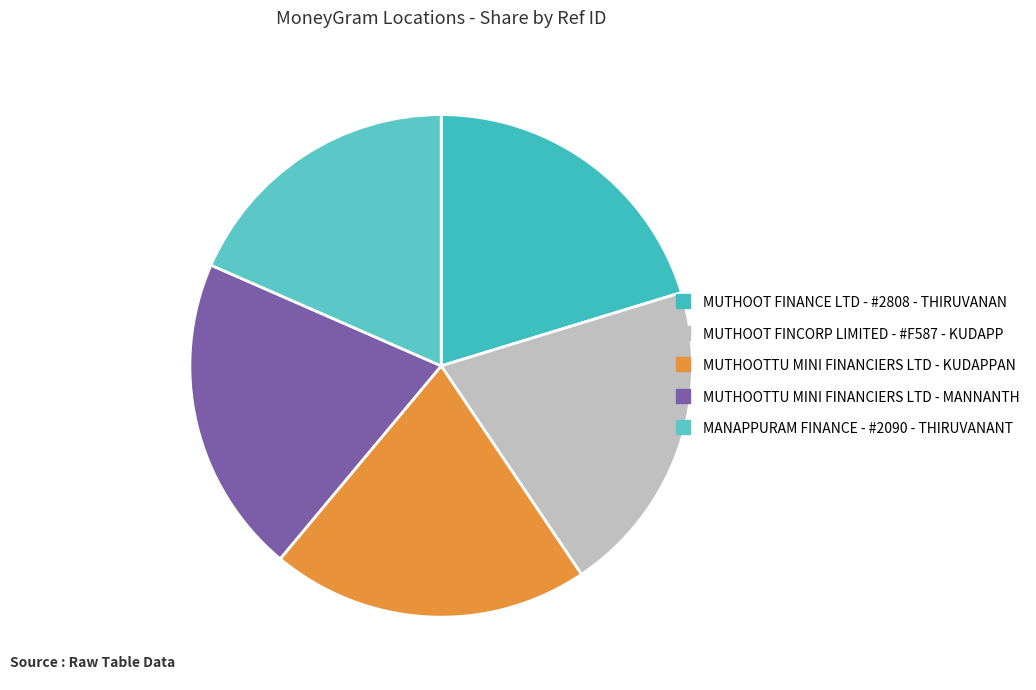

What is the change in value from MUTHOOT FINCORP LIMITED - #F587 - KUDAPP to MUTHOOTTU MINI FINANCIERS LTD - MANNANTH?

+740999